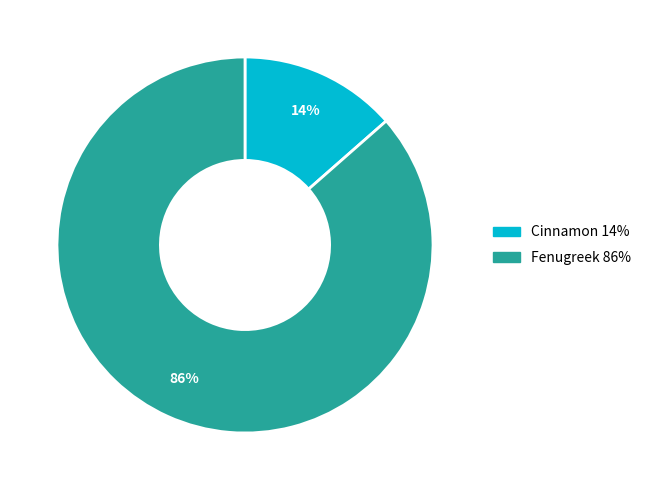

Which category has the biggest portion of the pie?

Fenugreek